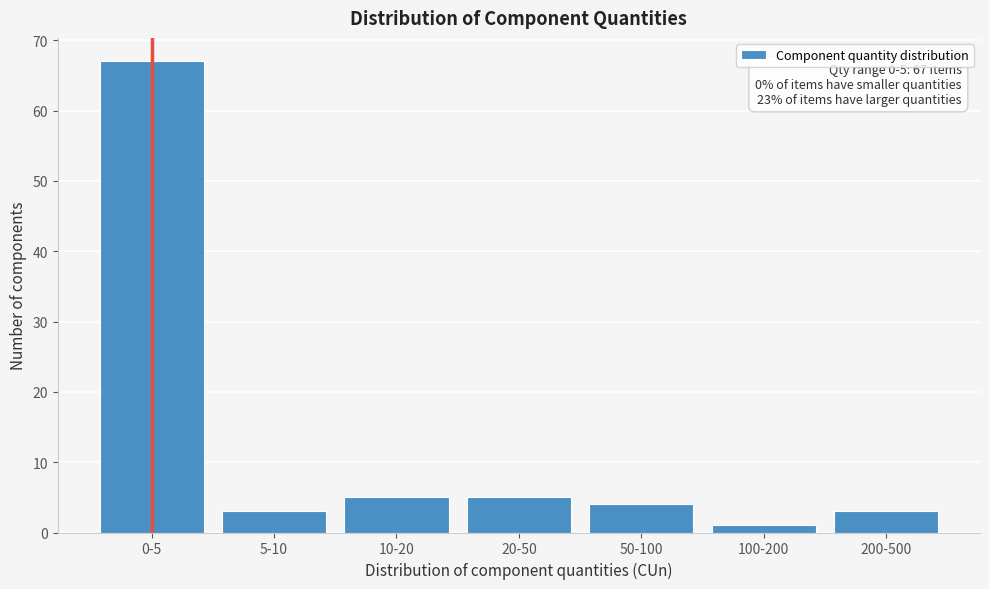

Reading left to right, extract all data points from this chart.

67	3	5	5	4	1	3